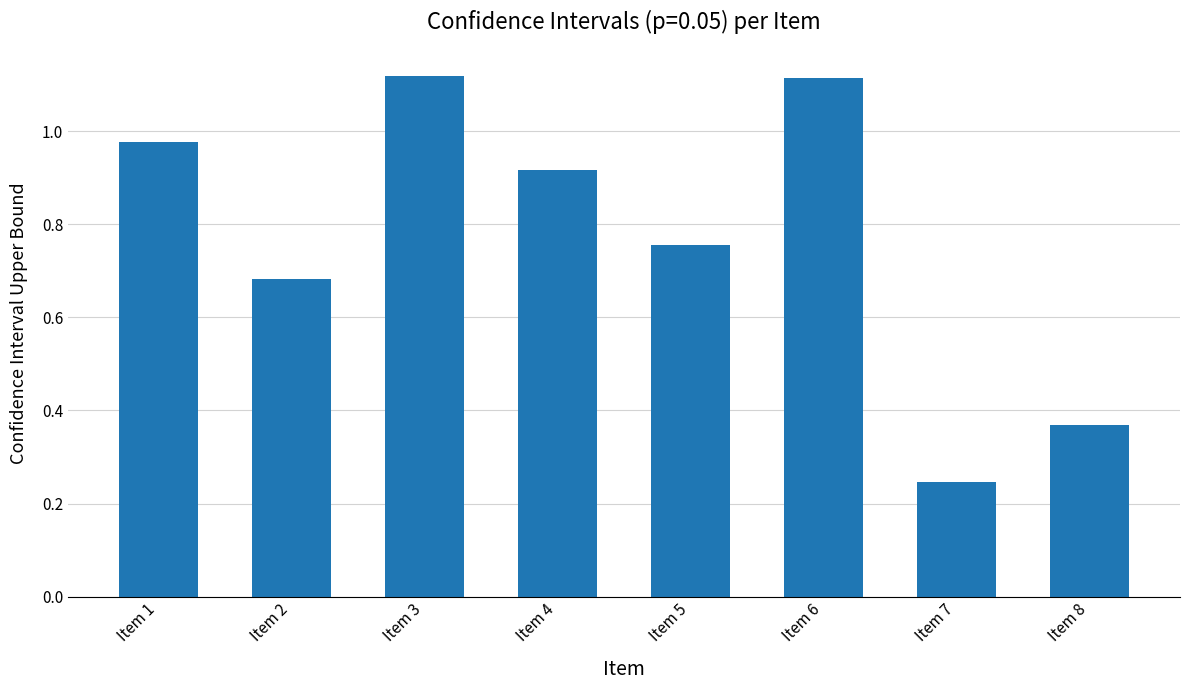

Is it true that the value at Item 1 is 1.3?

False